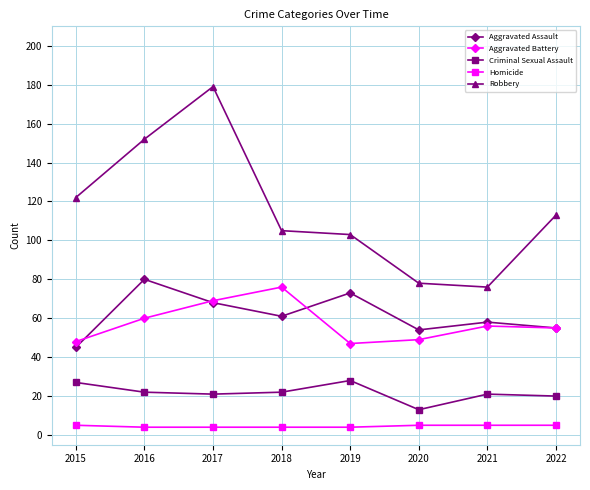

What is the difference between the highest and lowest values at 2020?

73